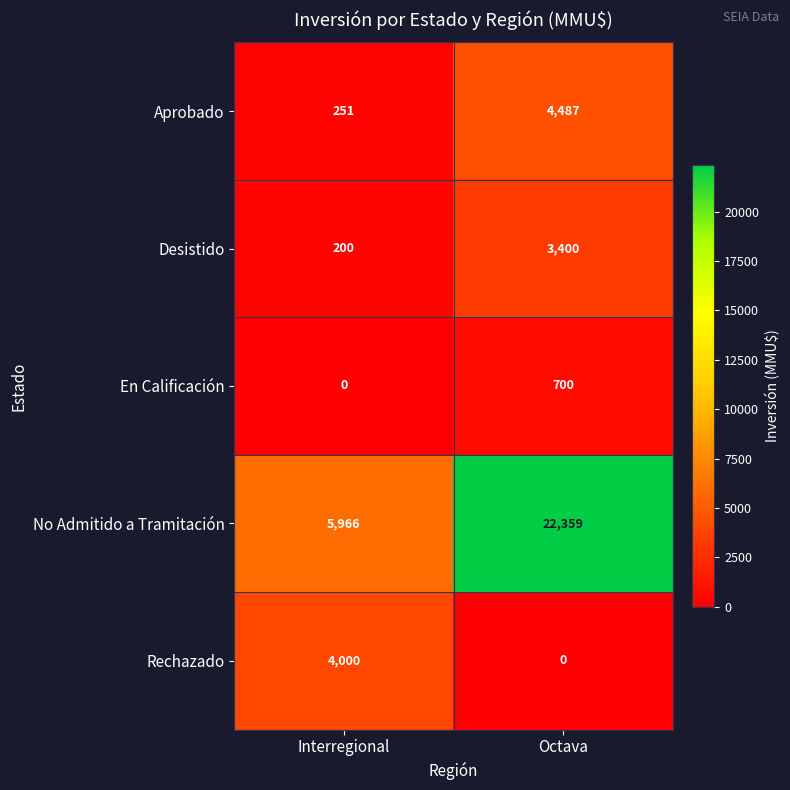

What is the total value across all series at Interregional?

10417